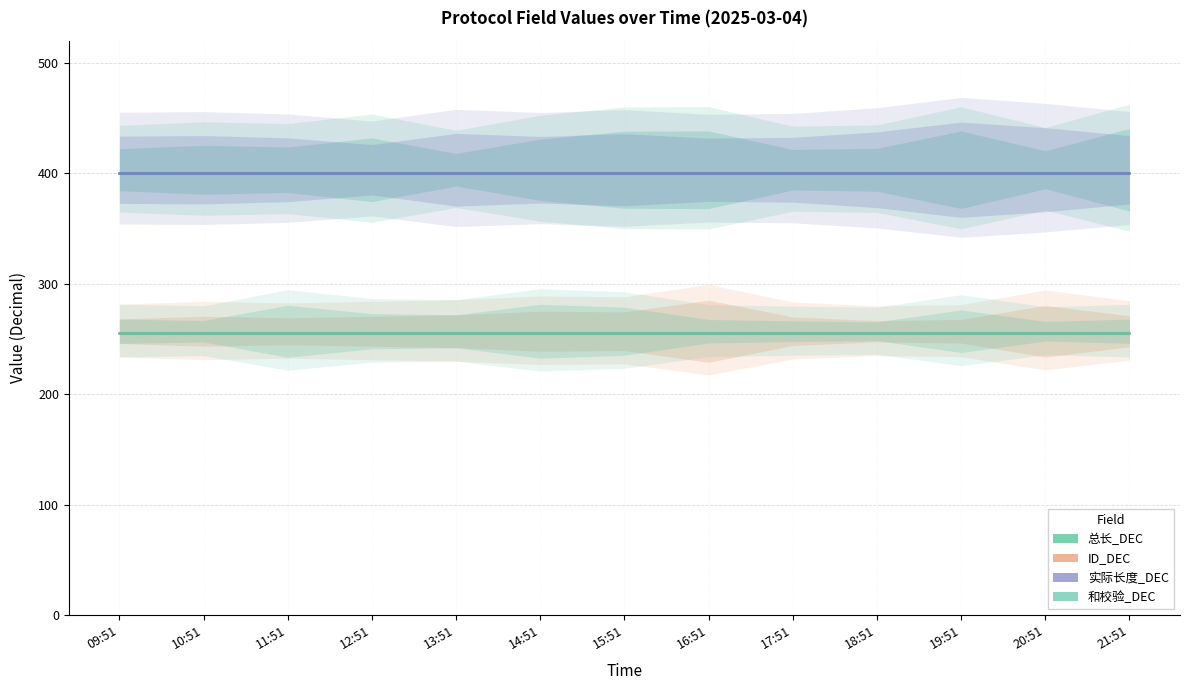

What is the value of the ID_DEC point at the 7th from the left?

255